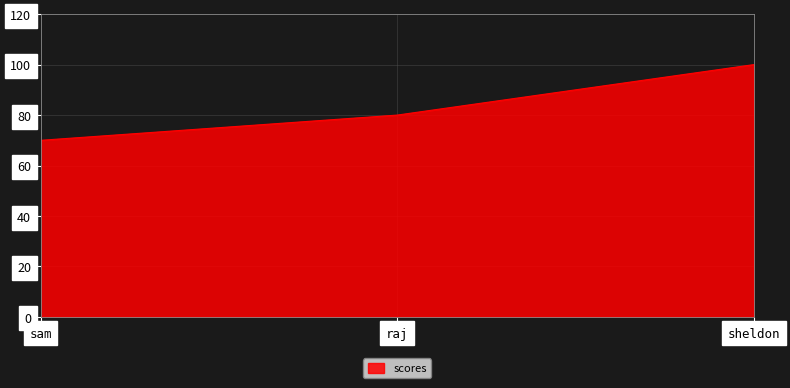

Does the chart display data point markers on the line(s)?

No